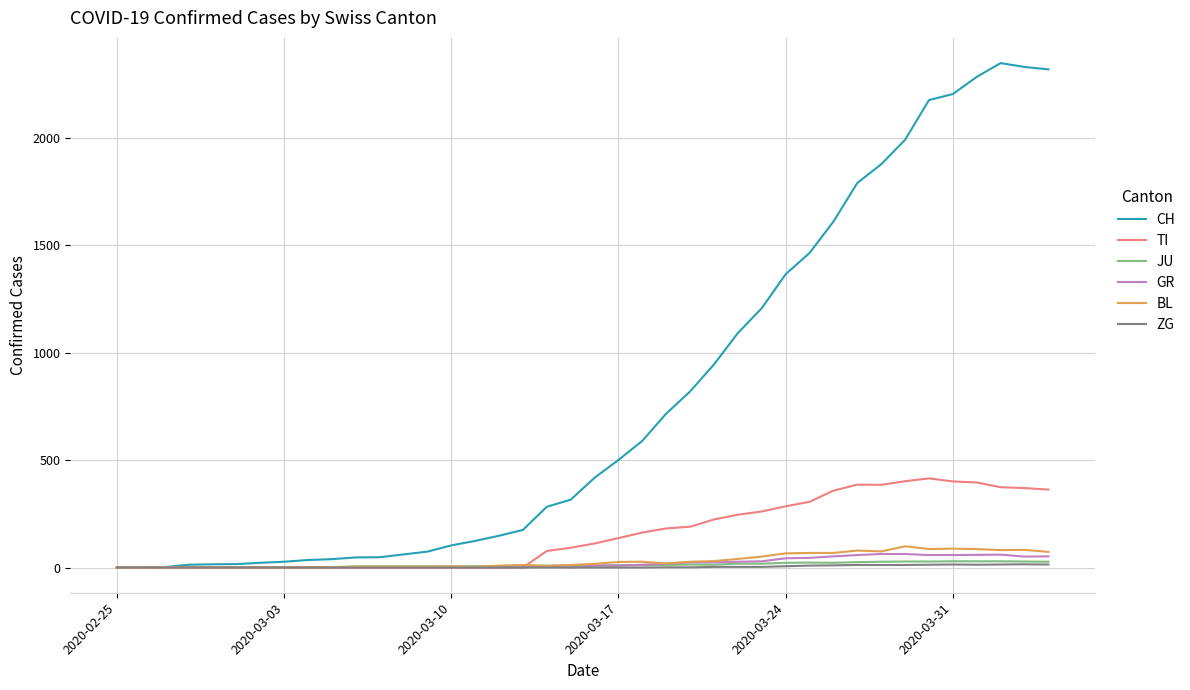

What is the greatest value displayed?

2349